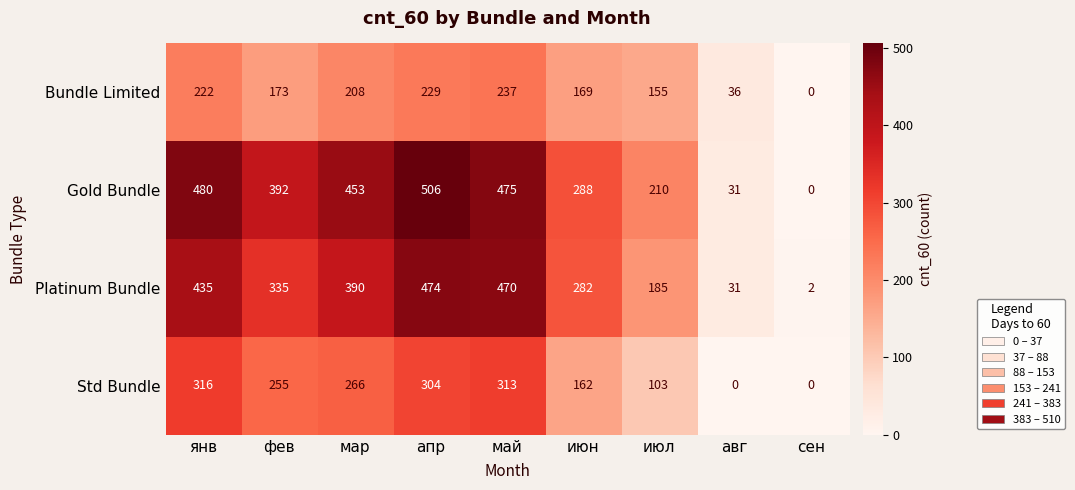

Is it true that Bundle Limited equals 242 at июл?

False